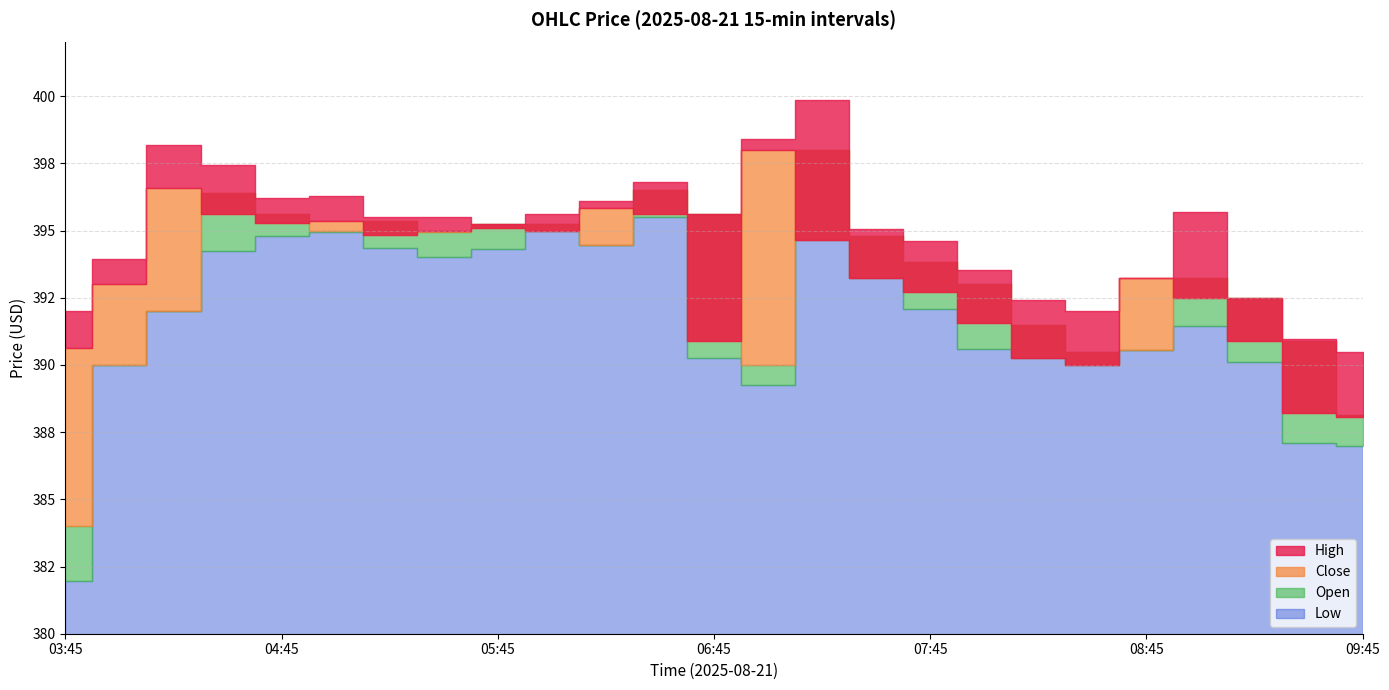

At which category is the sum across all series the highest?

07:15